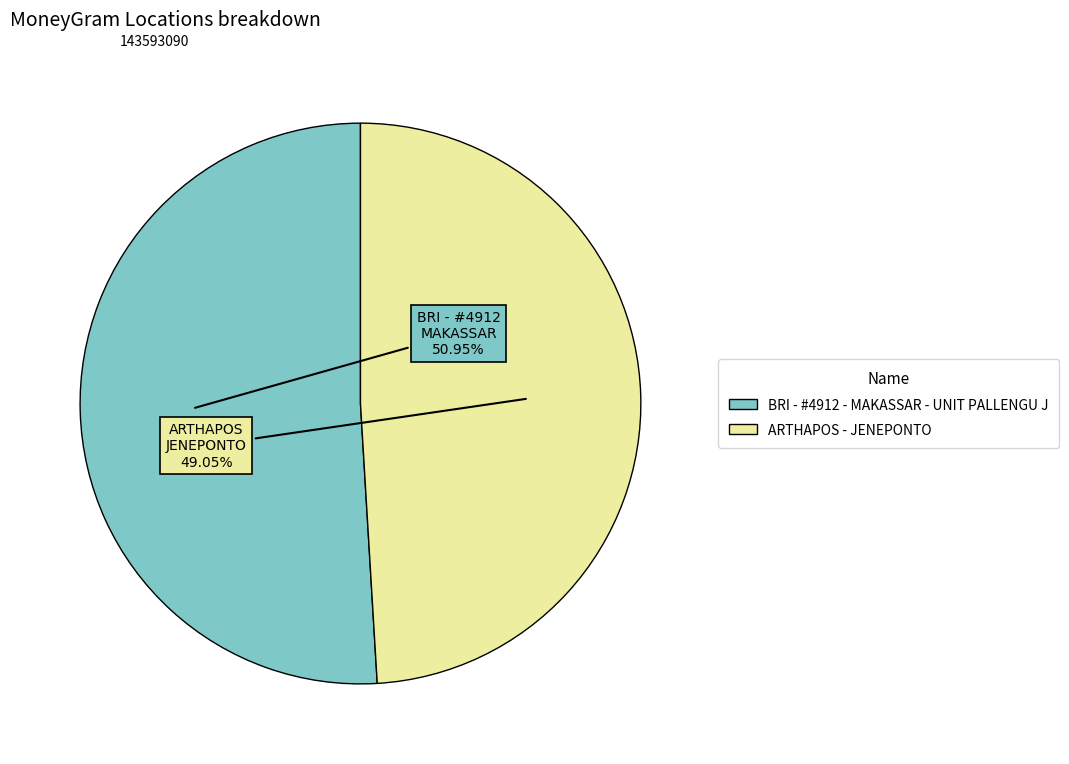

Which slice is the smallest?

ARTHAPOS - JENEPONTO